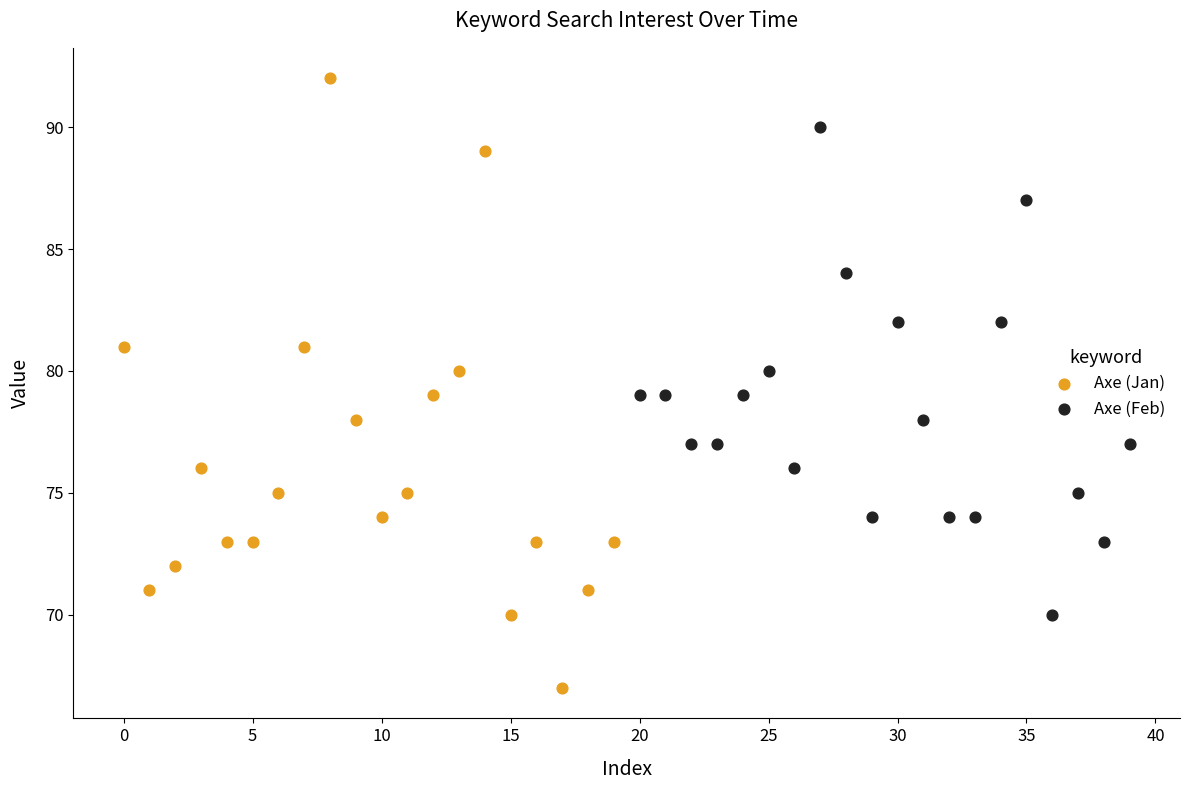

What are all the series names shown in the legend?

Axe (Jan), Axe (Feb)